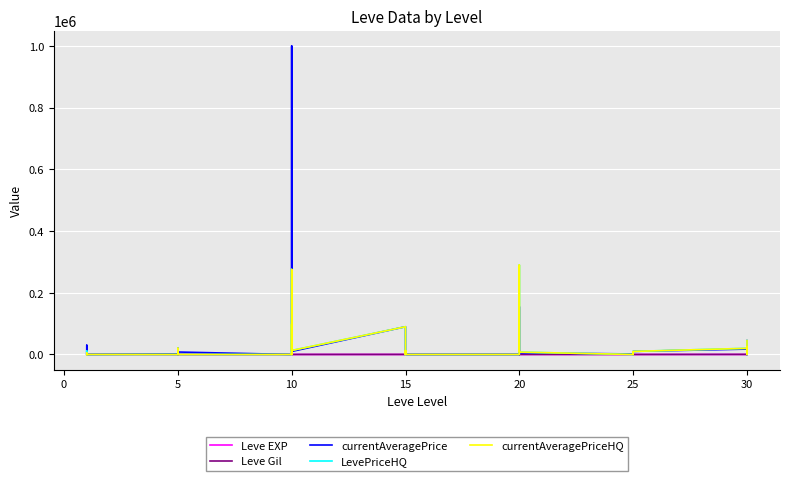

Reading left to right, what are all the values shown in this chart?

Leve EXP: 1.0	1.0	630.0	1.0	1.0	630.0	4.0	6.0	2.0	5.0	2.0	3.0	4.0	7.0	3.0	9.0	13.0	9.0	18.0	13.0	7.0	24.0	18.0	14.0	9.0	16.0	28.0	17.0	12.0	8.0	47.0	36.0	8.0	39.0	36.0	12.0	31.0	64.0	31.0	62.0
Leve Gil: 330.0	690.0	112.0	160.0	690.0	113.0	140.0	168.0	139.0	140.0	170.0	139.0	170.0	170.0	287.0	174.0	230.0	170.0	236.0	235.0	350.0	240.0	170.0	174.0	287.0	192.0	245.0	293.0	91.0	295.0	316.0	379.0	202.0	294.0	388.0	107.0	377.0	391.0	160.0	428.0
currentAveragePrice: 1820.0	3763.0	29999.0	1893.0	2219.0	81.3	1894.0	20332.7	1997.0	3400.0	676.7	7999.5	0.0	4999.0	69710.4	1000000.0	98684.0	9810.4	89999.9	7000.0	896.0	0.0	9810.4	0.0	0.0	0.0	28915.5	154991.0	89999.9	5279.1	1705.0	7200.0	5279.1	731.2	0.0	10000.0	17500.0	22499.5	0.0	45000.0
LevePriceHQ: 10000.0	0.0	0.0	10533.0	0.0	74.9	0.0	20332.7	4999.0	3400.0	800.0	0.0	0.0	0.0	275556.0	0.0	98684.0	12999.7	89999.9	7000.0	0.0	0.0	12999.7	0.0	0.0	0.0	28915.5	289982.0	89999.9	7673.0	0.0	0.0	7673.0	0.0	0.0	10000.0	20000.0	22499.5	0.0	45000.0
currentAveragePriceHQ: 5402.0	0.0	0.0	300.0	0.0	74.9	0.0	20332.7	4999.0	3400.0	800.0	0.0	0.0	0.0	275556.0	0.0	98684.0	12999.7	89999.9	7000.0	0.0	0.0	12999.7	0.0	0.0	0.0	28915.5	289982.0	89999.9	7673.0	0.0	0.0	7673.0	0.0	0.0	10000.0	20000.0	22499.5	0.0	45000.0